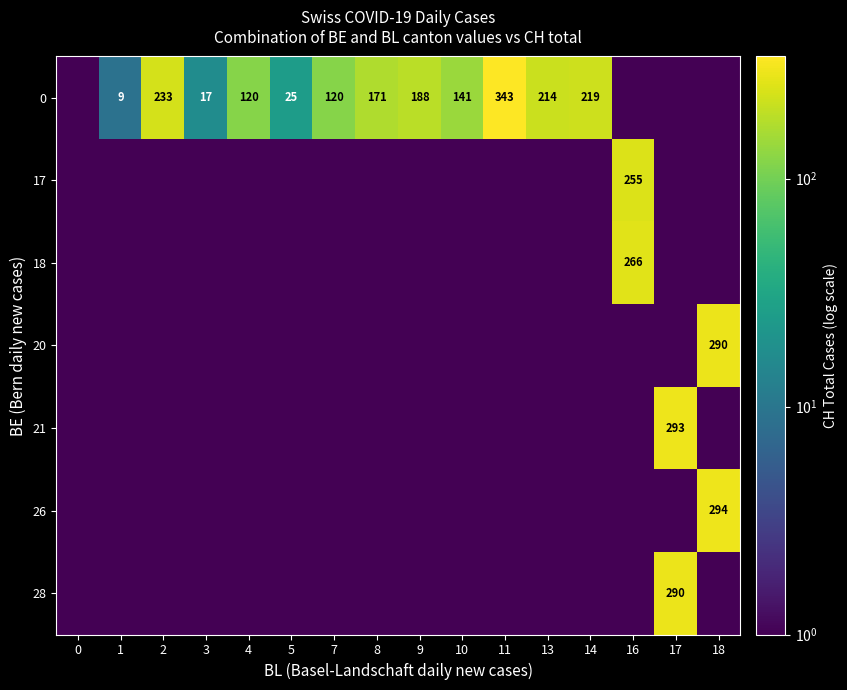

What is the sum of the 0 values at 5 and 1?

34.0